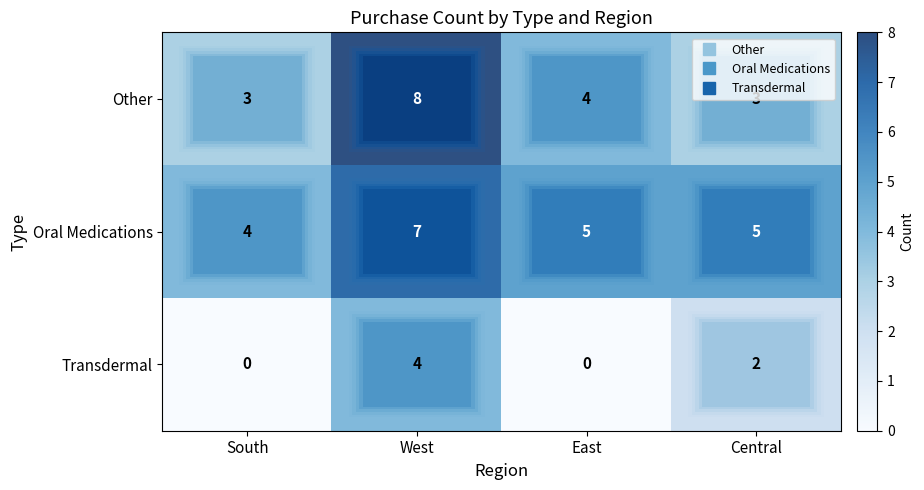

What is the average value of the row_2 series?

2